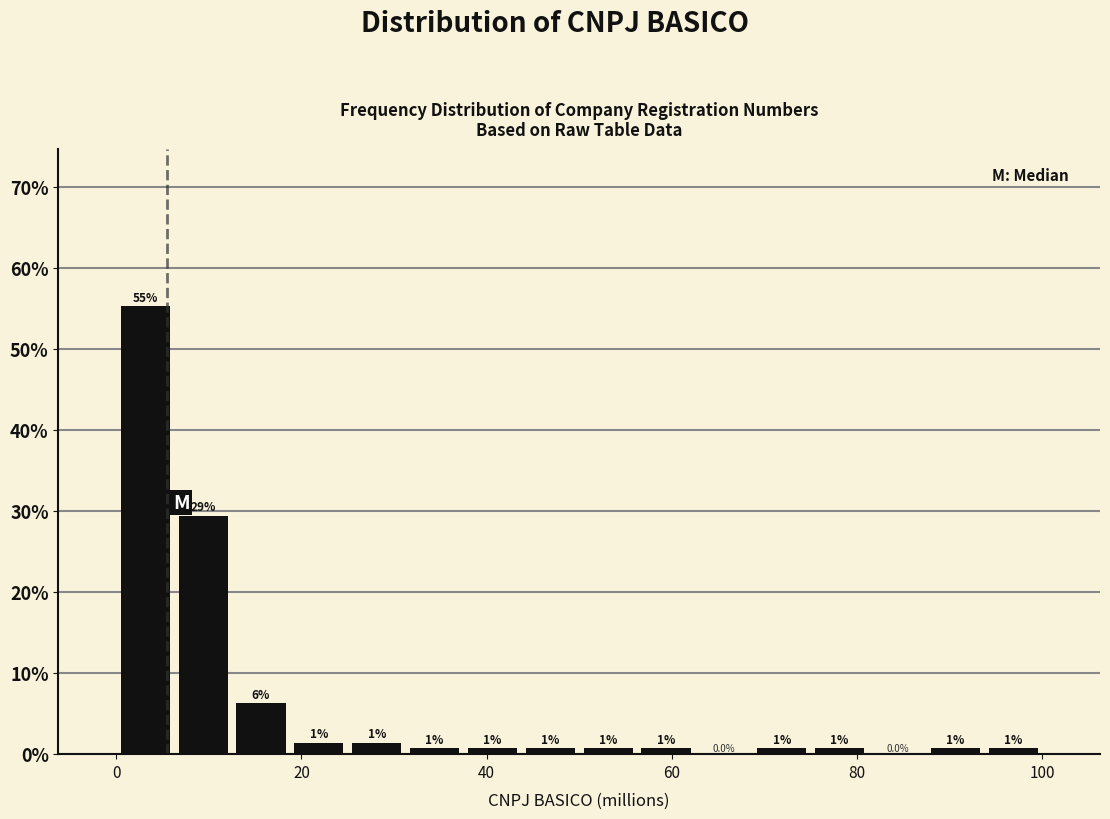

Read against the x-axis, roughly where is the centre of the tallest bar?

4